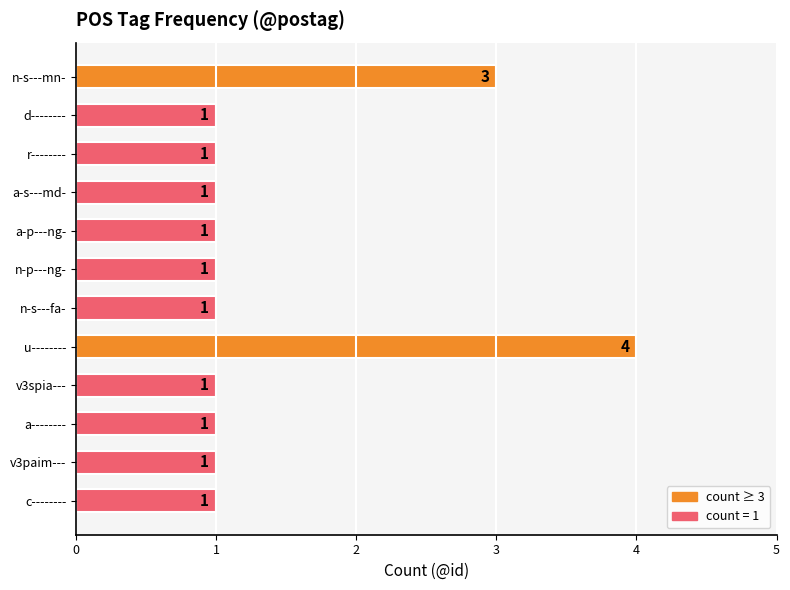

How many distinct data groups are displayed?

1